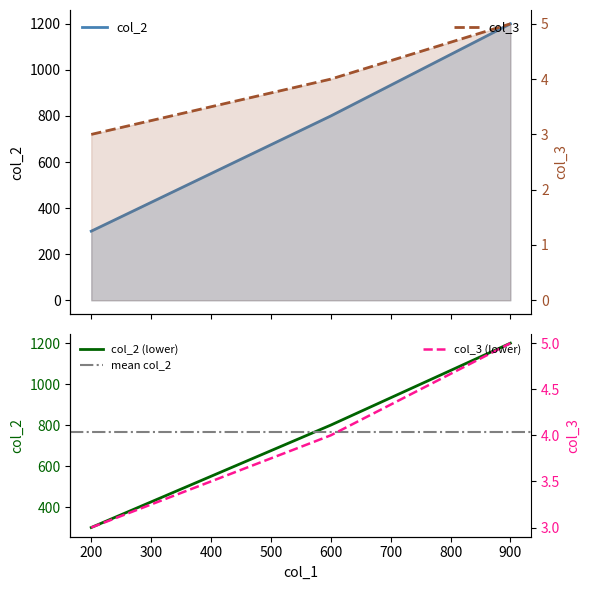

Which series has the largest total across all categories?

col_2